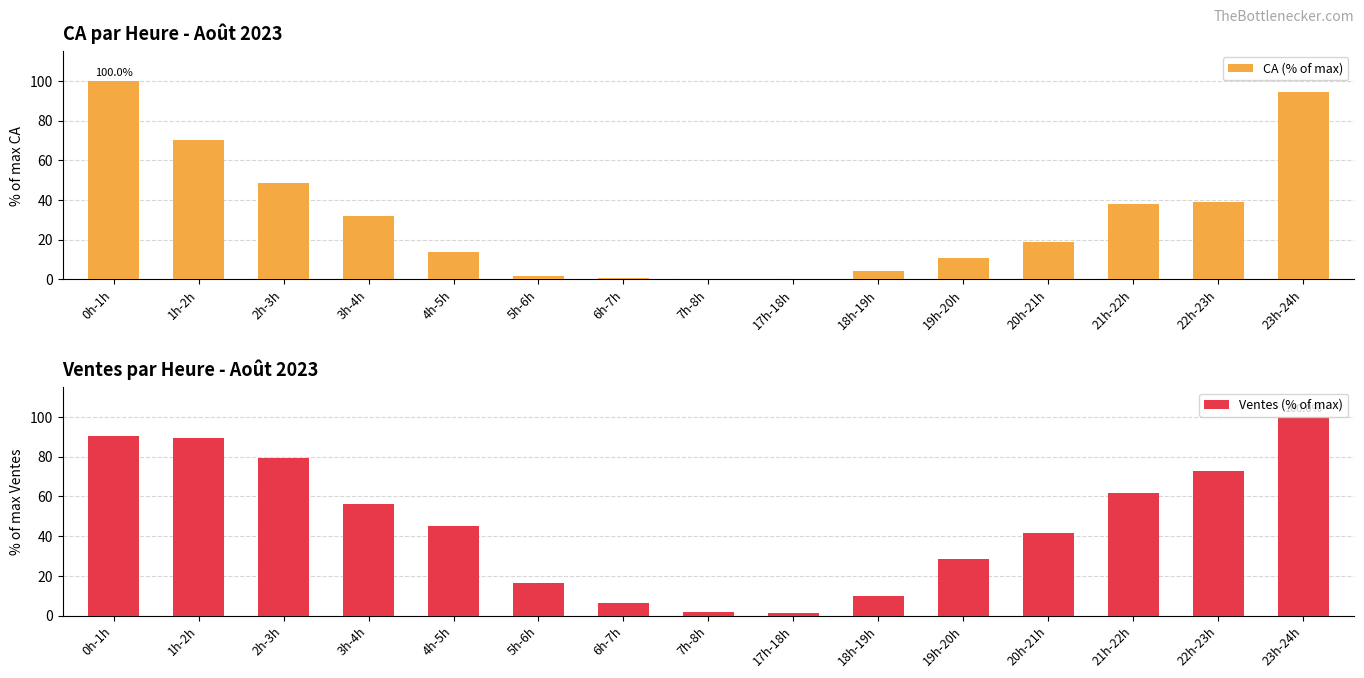

Reading left to right, list all the values displayed in this chart.

CA (% of max): 0h-1h=100.0	1h-2h=70.3	2h-3h=48.5	3h-4h=32.0	4h-5h=13.8	5h-6h=1.7	6h-7h=0.9	7h-8h=0.1	17h-18h=0.1	18h-19h=4.5	19h-20h=10.9	20h-21h=18.8	21h-22h=37.9	22h-23h=39.0	23h-24h=94.7
Ventes (% of max): 0h-1h=90.3	1h-2h=89.5	2h-3h=79.4	3h-4h=56.4	4h-5h=45.1	5h-6h=16.3	6h-7h=6.2	7h-8h=1.9	17h-18h=1.2	18h-19h=10.1	19h-20h=28.4	20h-21h=41.6	21h-22h=61.9	22h-23h=72.8	23h-24h=100.0